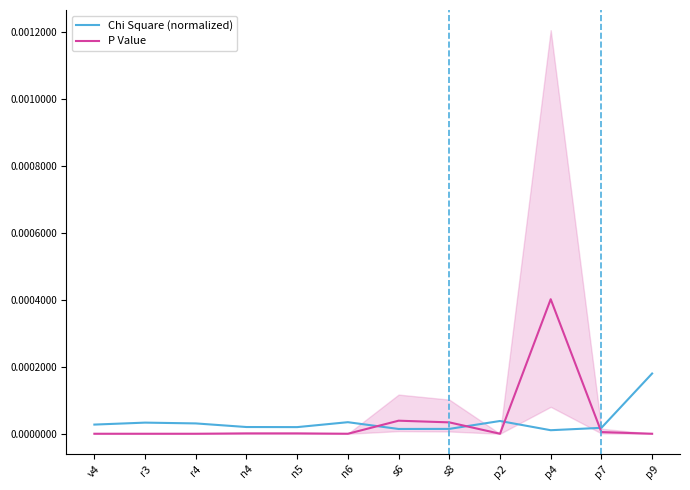

The P Value series shows 0.0 at p7. True or false?

False